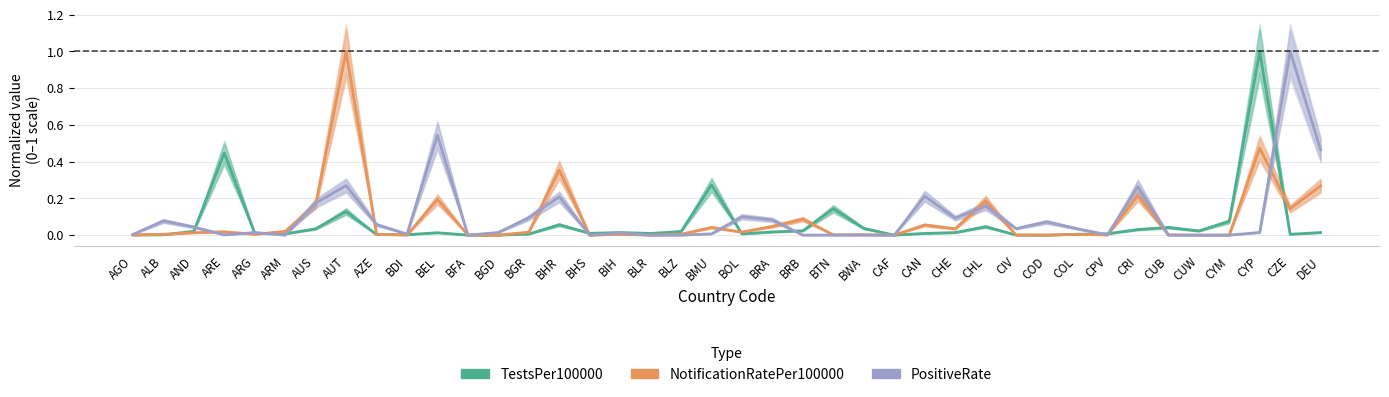

Is it true that TestsPer100000 equals 0.4 at ARE?

True